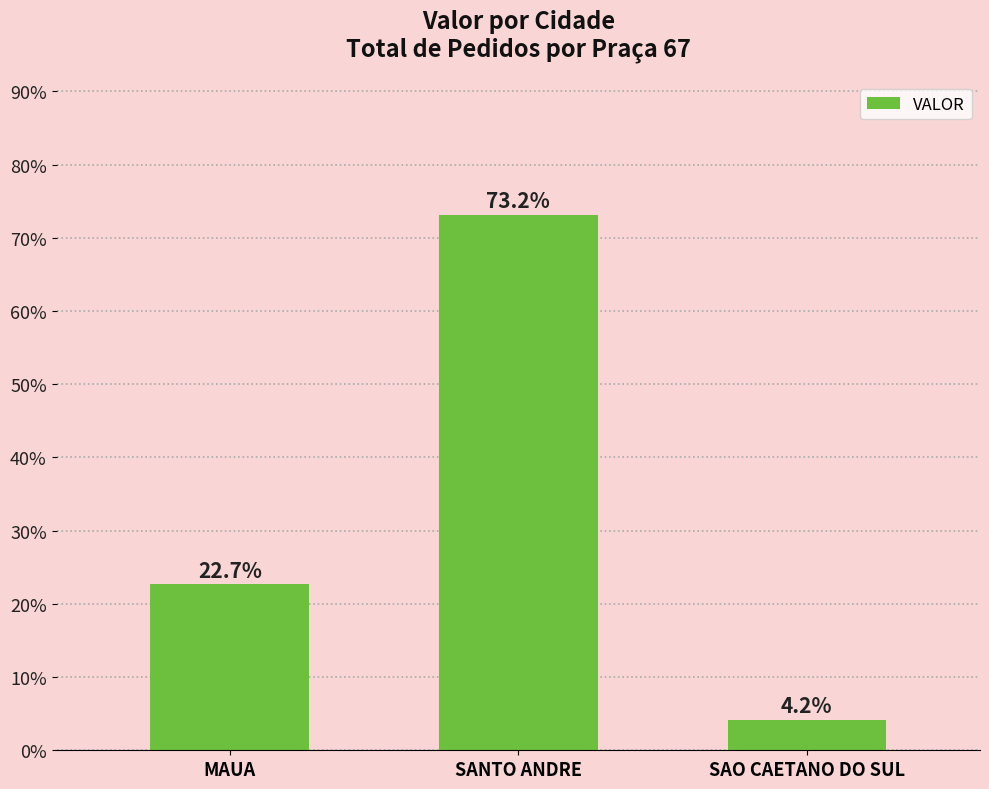

True or false: the data shows 73.2 at SANTO ANDRE.

True